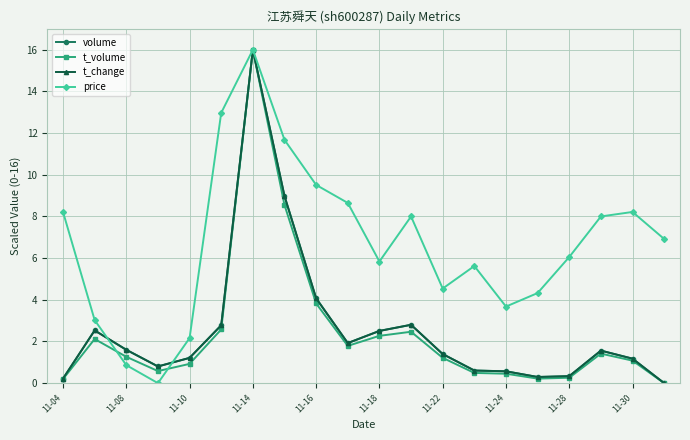

What is the value of the t_change point at the 10th from the left?

1.9